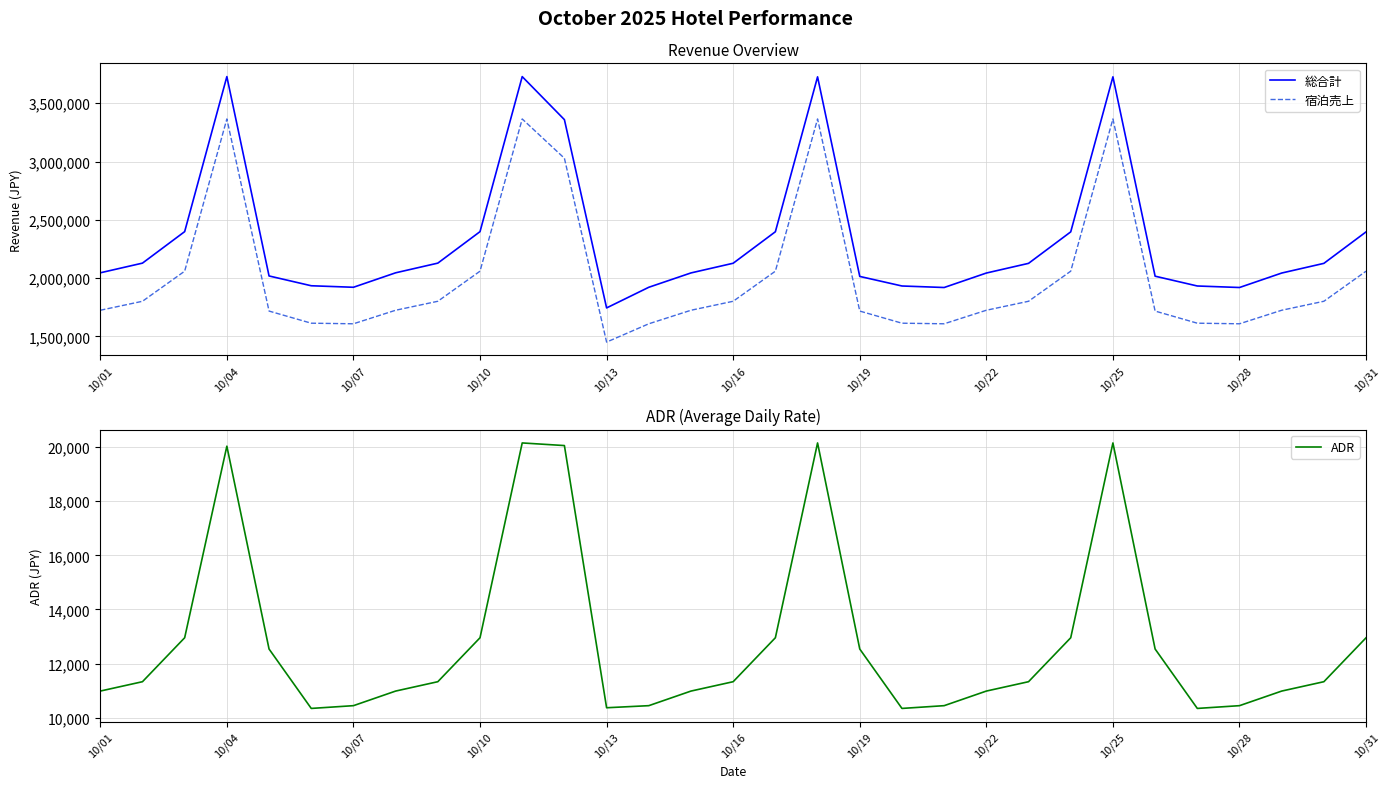

What is the average value of the ADR series?

12830